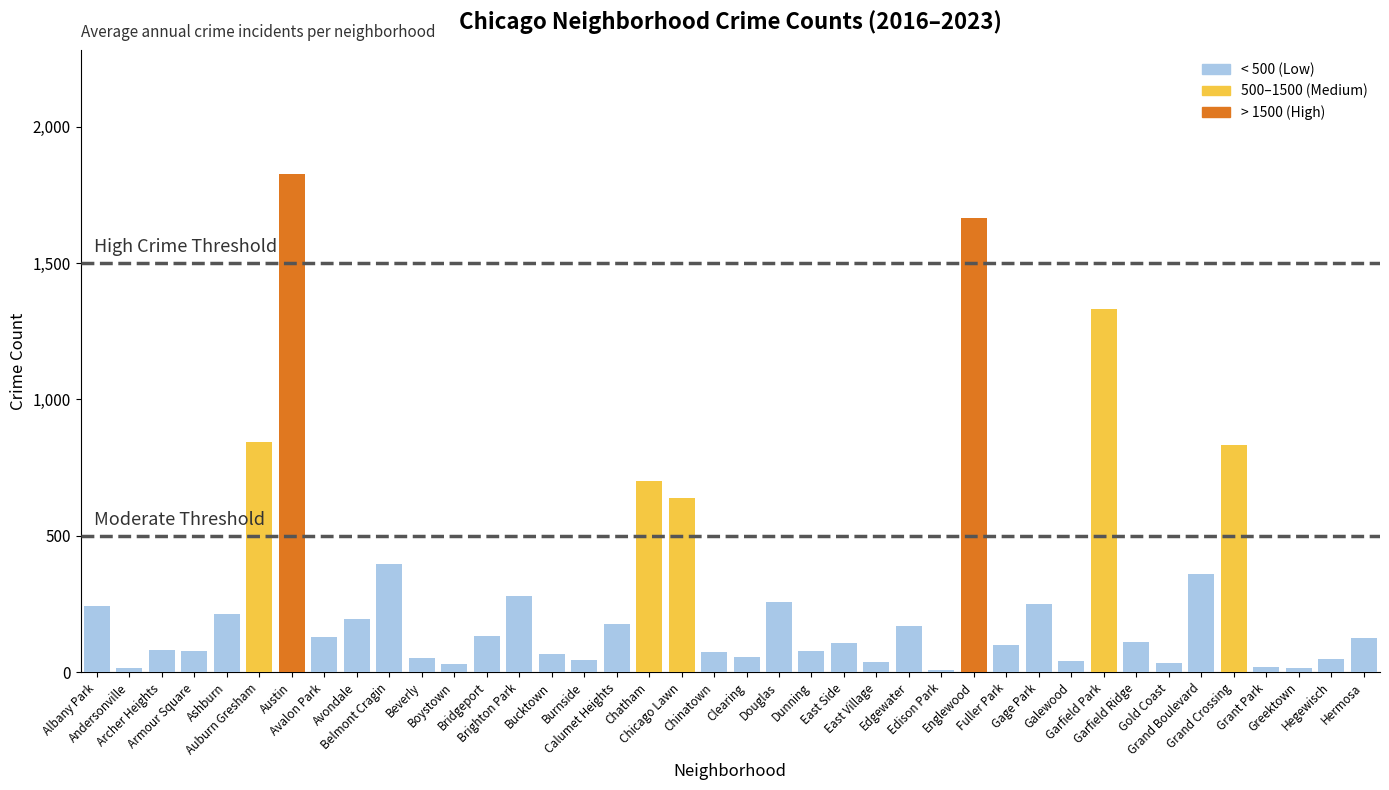

What is the value of the 19th bar from the left?

637.0